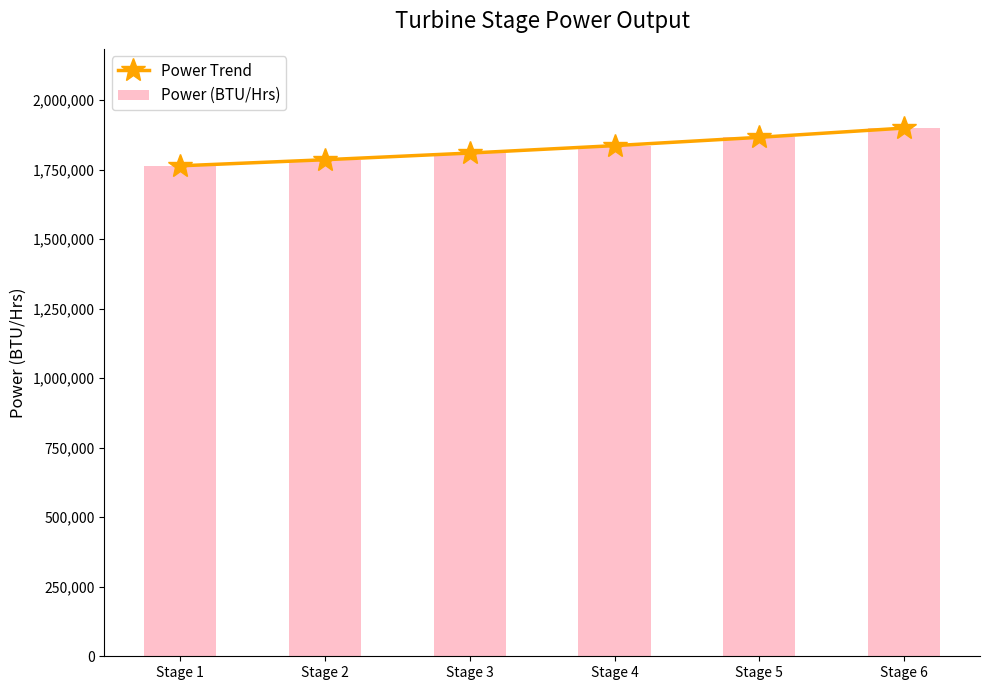

What is the total value across all series at Stage 2?

3570713.4